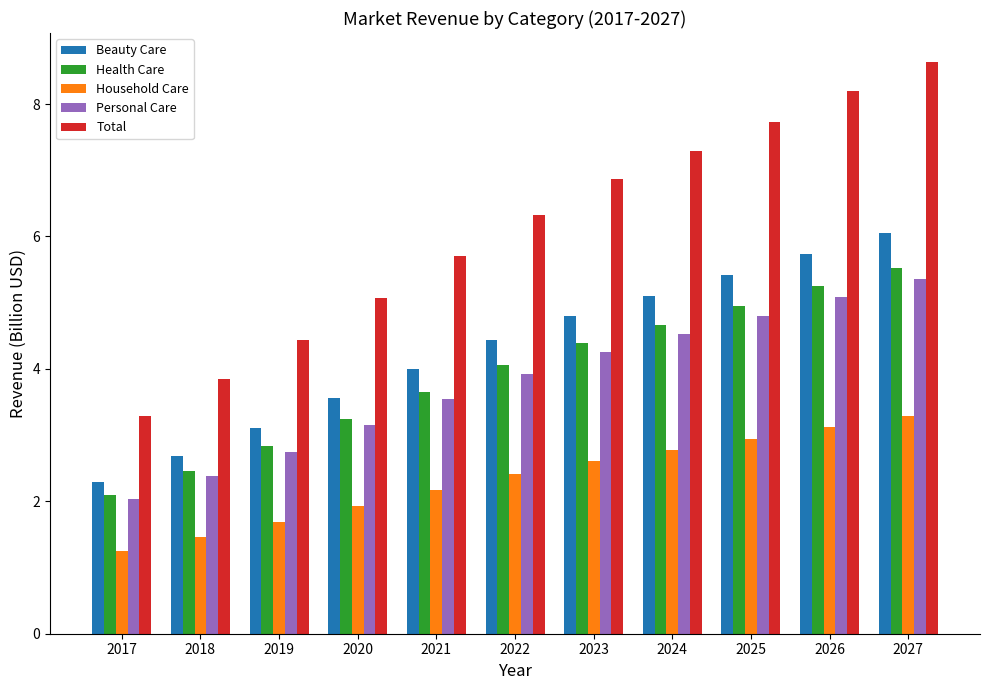

Reading right to left, extract all data points from this chart.

Beauty Care: 2027=6.0	2026=5.7	2025=5.4	2024=5.1	2023=4.8	2022=4.4	2021=4.0	2020=3.6	2019=3.1	2018=2.7	2017=2.3
Health Care: 2027=5.5	2026=5.2	2025=4.9	2024=4.7	2023=4.4	2022=4.1	2021=3.7	2020=3.2	2019=2.8	2018=2.5	2017=2.1
Household Care: 2027=3.3	2026=3.1	2025=2.9	2024=2.8	2023=2.6	2022=2.4	2021=2.2	2020=1.9	2019=1.7	2018=1.5	2017=1.2
Personal Care: 2027=5.4	2026=5.1	2025=4.8	2024=4.5	2023=4.3	2022=3.9	2021=3.5	2020=3.1	2019=2.8	2018=2.4	2017=2.0
Total: 2027=8.6	2026=8.2	2025=7.7	2024=7.3	2023=6.9	2022=6.3	2021=5.7	2020=5.1	2019=4.4	2018=3.8	2017=3.3